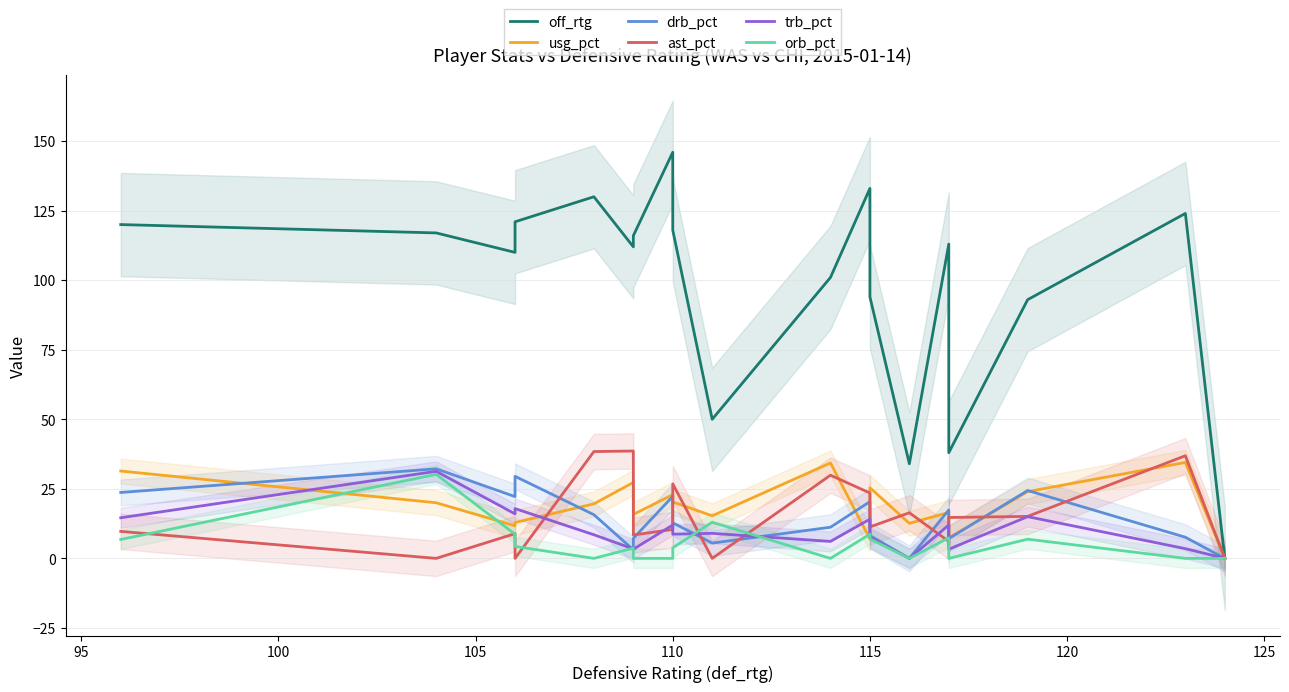

Which series has the widest spread of values?

off_rtg